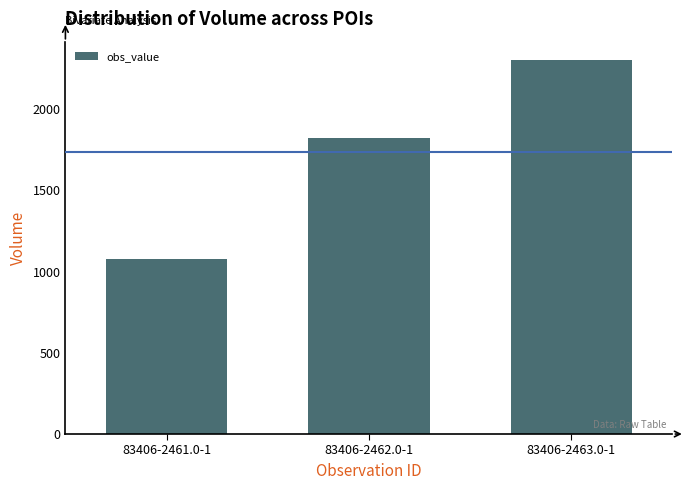

What is the sum of the values at 83406-2462.0-1 and 83406-2463.0-1?

4120